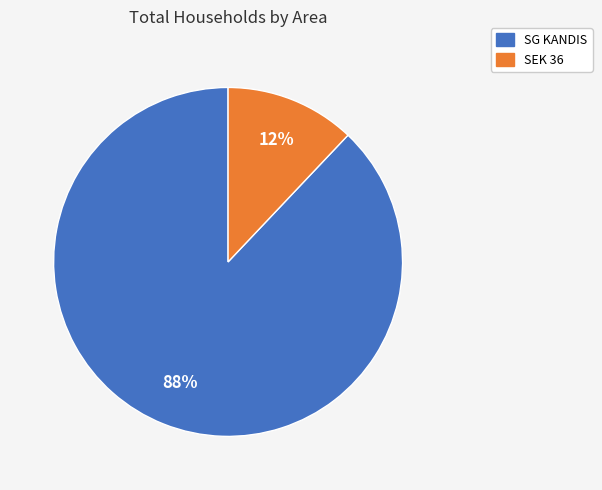

Do SEK 36 and SG KANDIS together represent more than half of the pie?

Yes